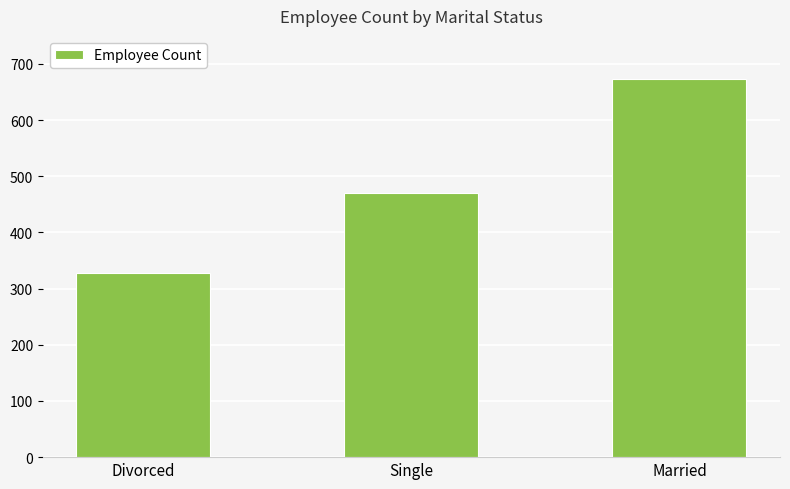

Is it true that the value at Divorced is 66?

False